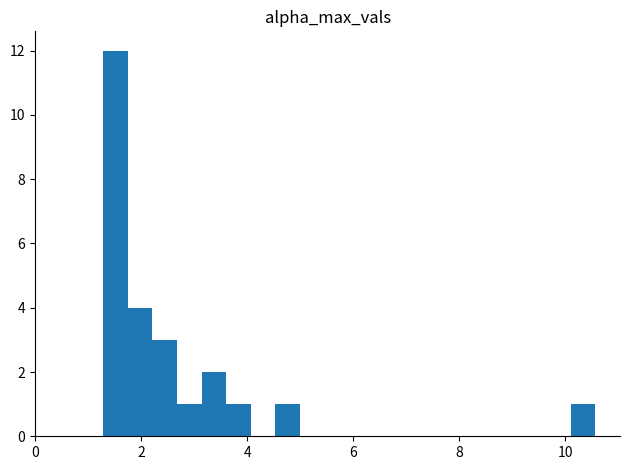

Around what value on the x-axis is the tallest bar? Give the approximate position of its centre, as read against the axis.

1.6